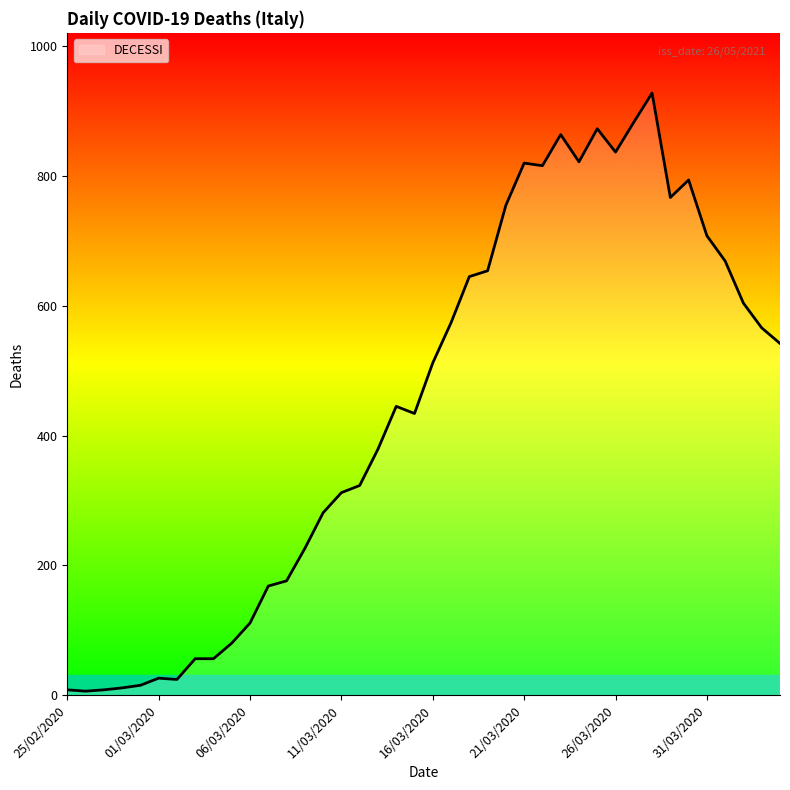

What is the greatest value displayed?

928